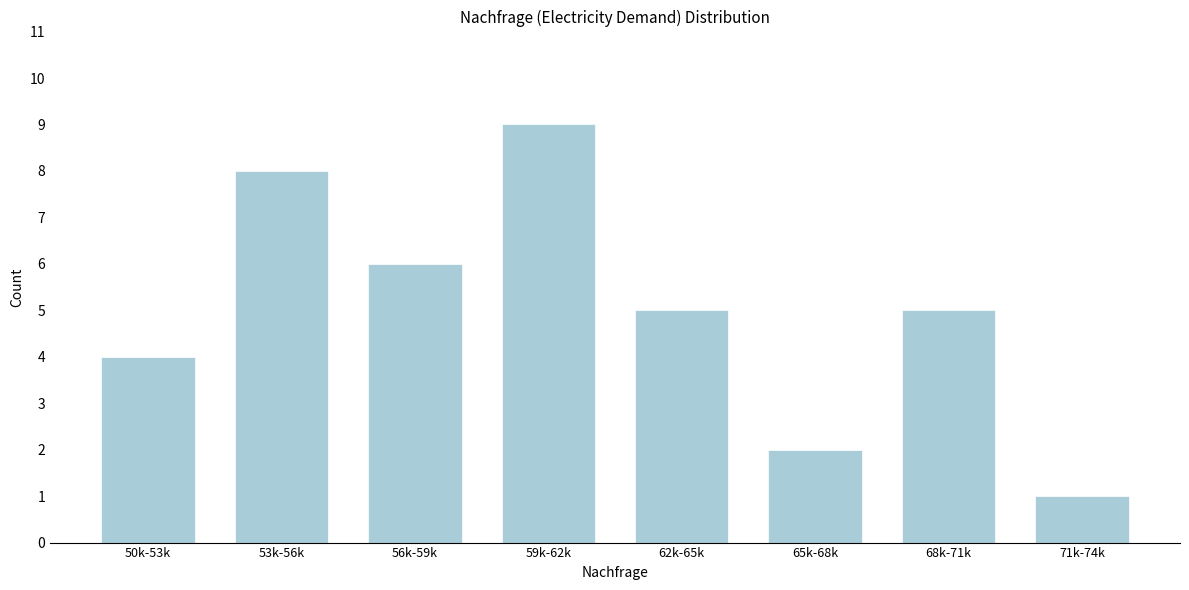

Reading left to right, what are all the values shown in this chart?

4	8	6	9	5	2	5	1